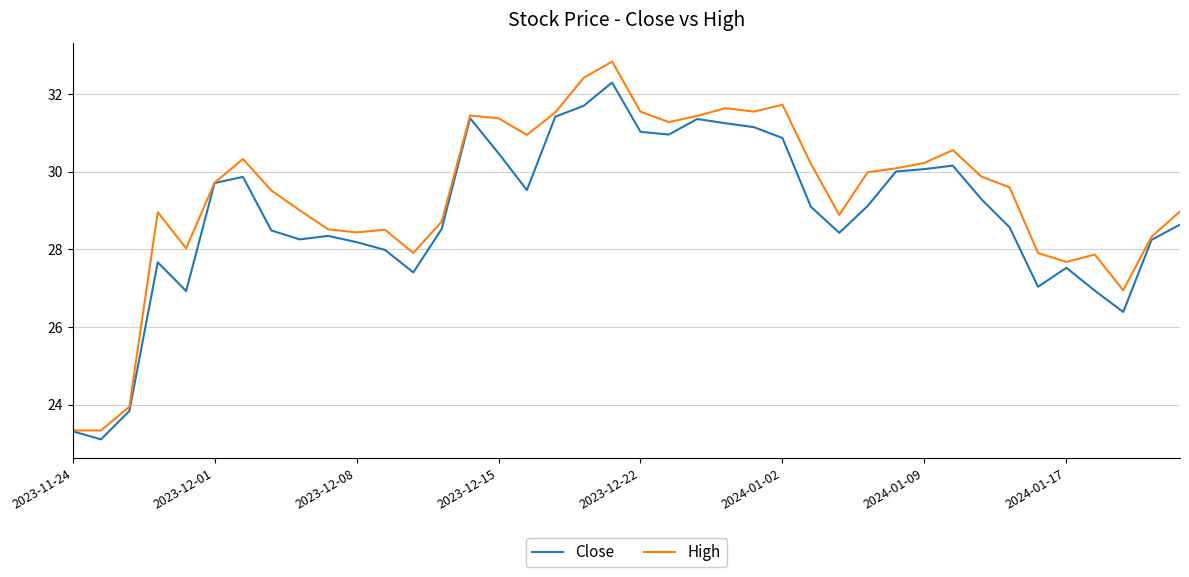

Which series has the largest range (max minus min)?

High